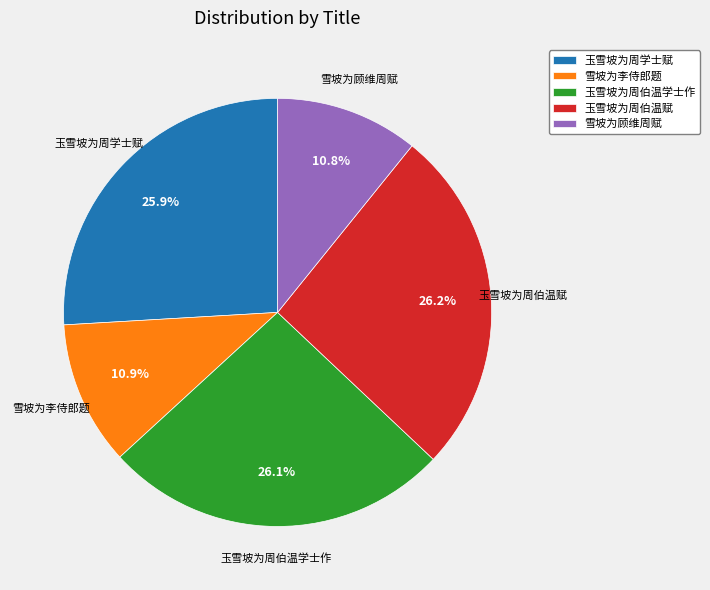

How many segments does this pie chart have?

5